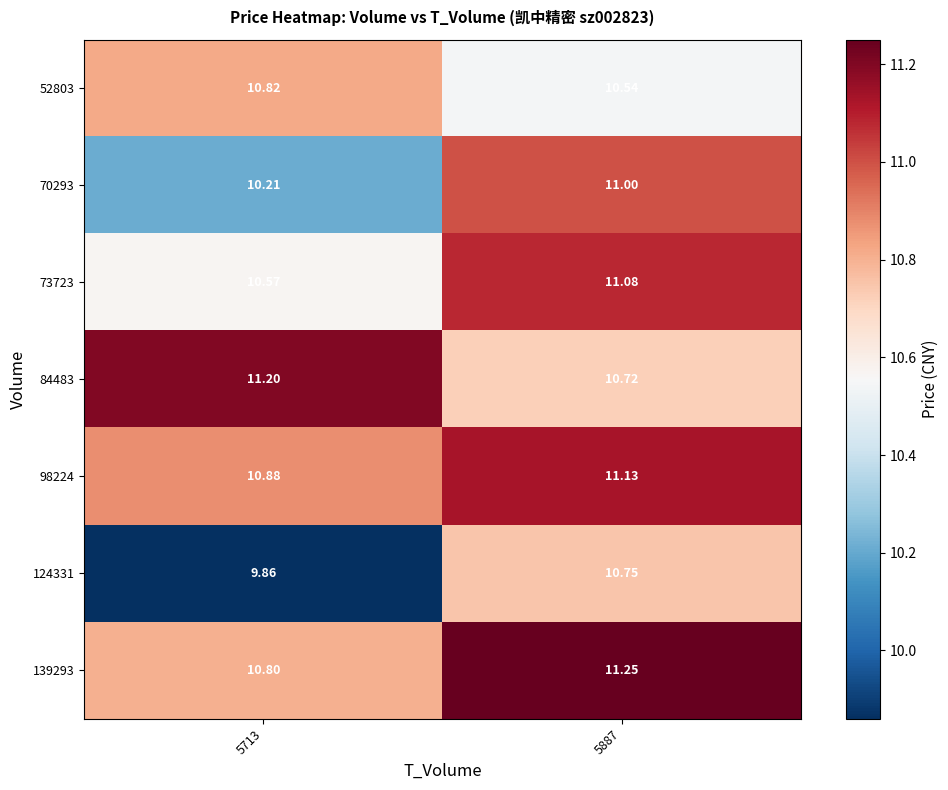

Is the value of 139293 at 5713 greater than the value of 84483 at 5887?

Yes